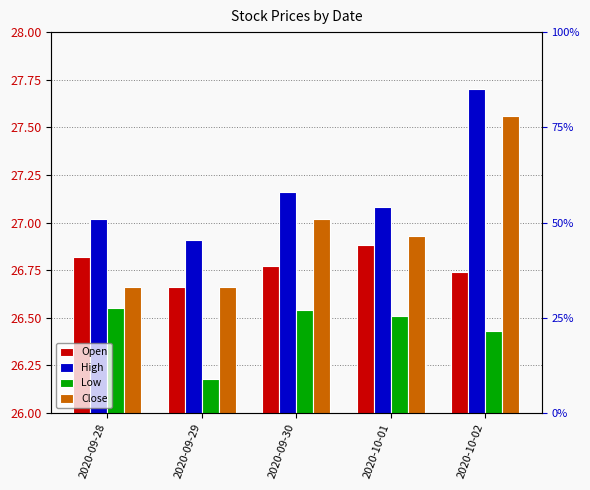

Rank the series at 2020-09-30 from highest to lowest value.

High, Close, Open, Low